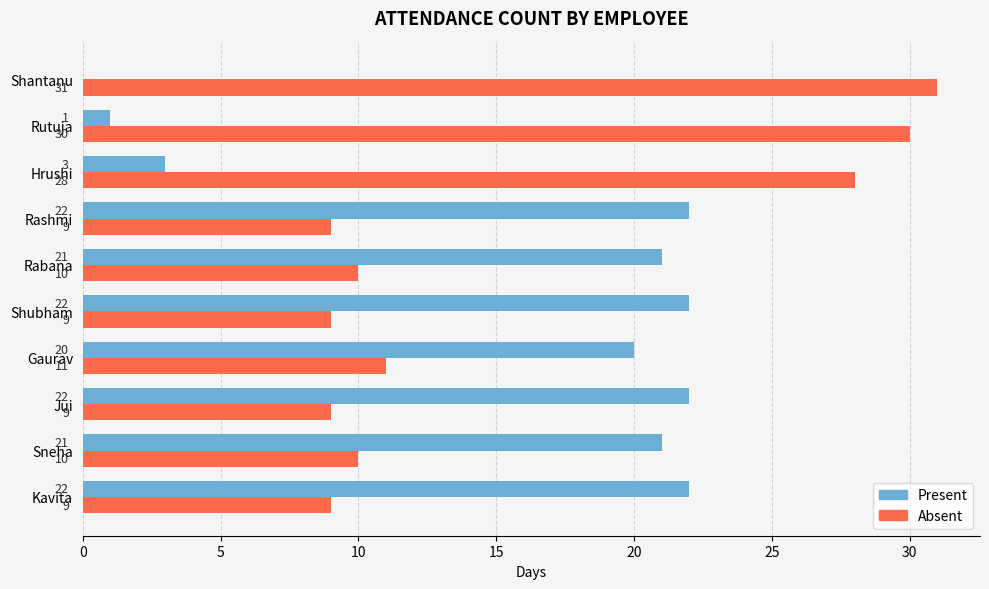

At which label is Absent closest to 20?

Hrushi